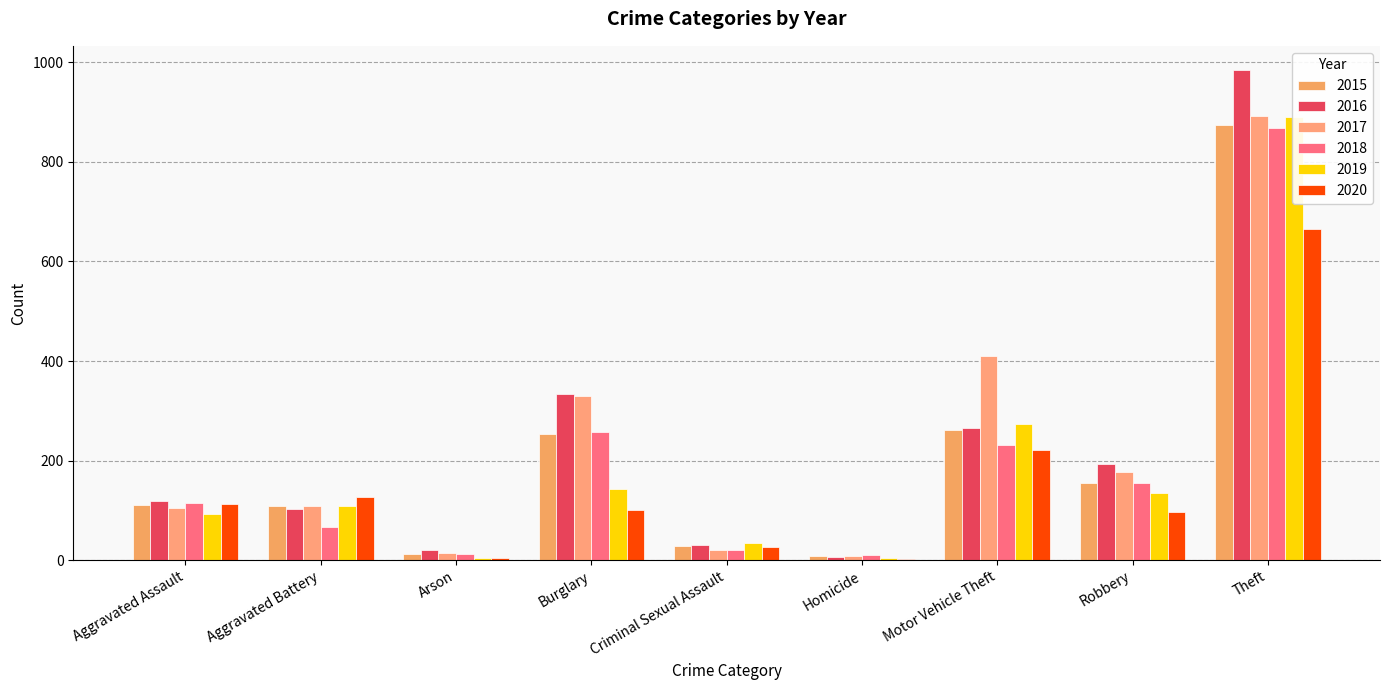

Read the 2020 value at Theft.

666